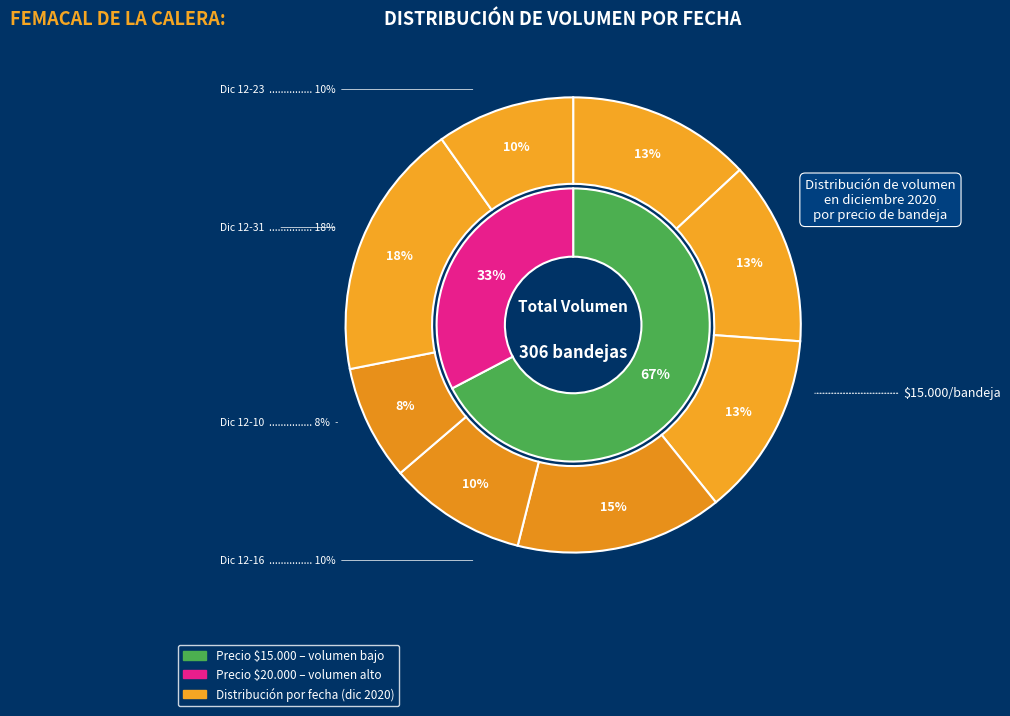

To the nearest percent, what is the average slice percentage?

12%